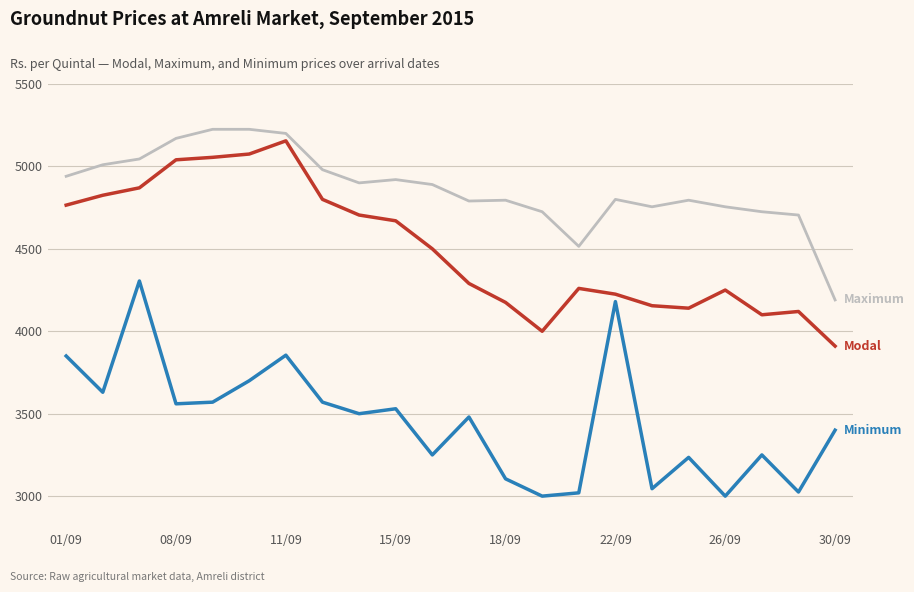

What is the minimum value shown in the chart?

3000